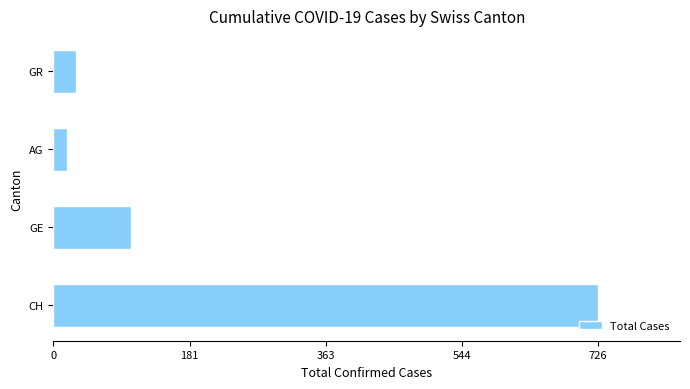

True or false: the data shows 104 at GE.

True